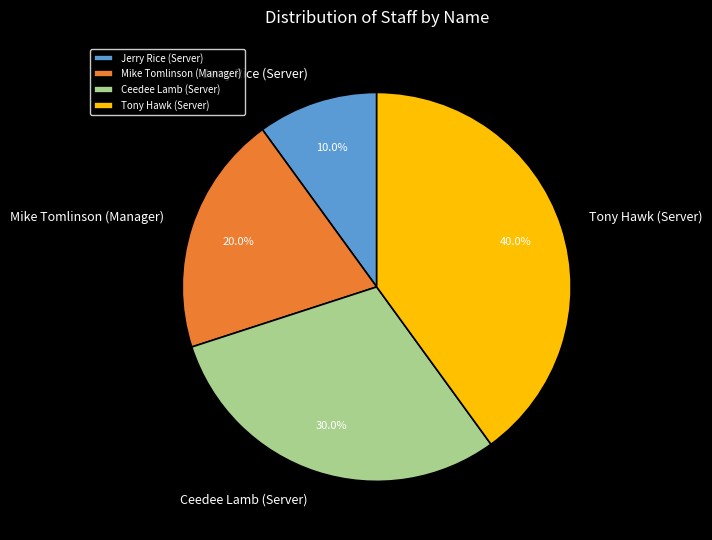

Rank the categories by value from lowest to highest.

Jerry Rice (Server), Mike Tomlinson (Manager), Ceedee Lamb (Server), Tony Hawk (Server)